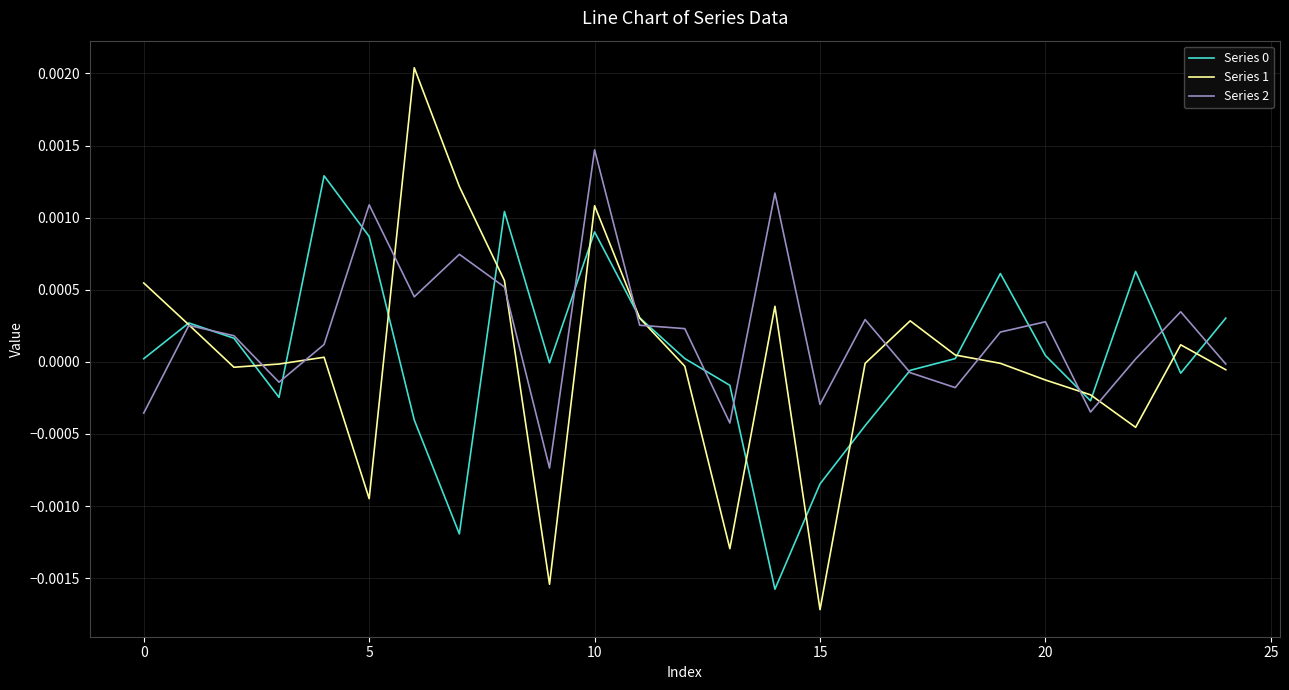

Which series has the largest range (max minus min)?

Series 1